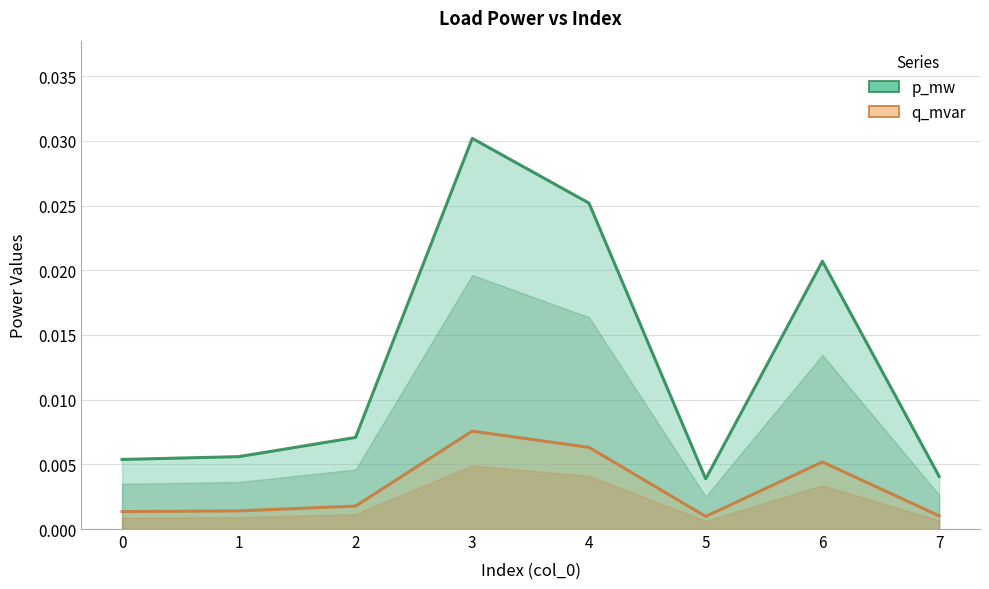

True or false: p_mw and q_mvar intersect in this chart.

False